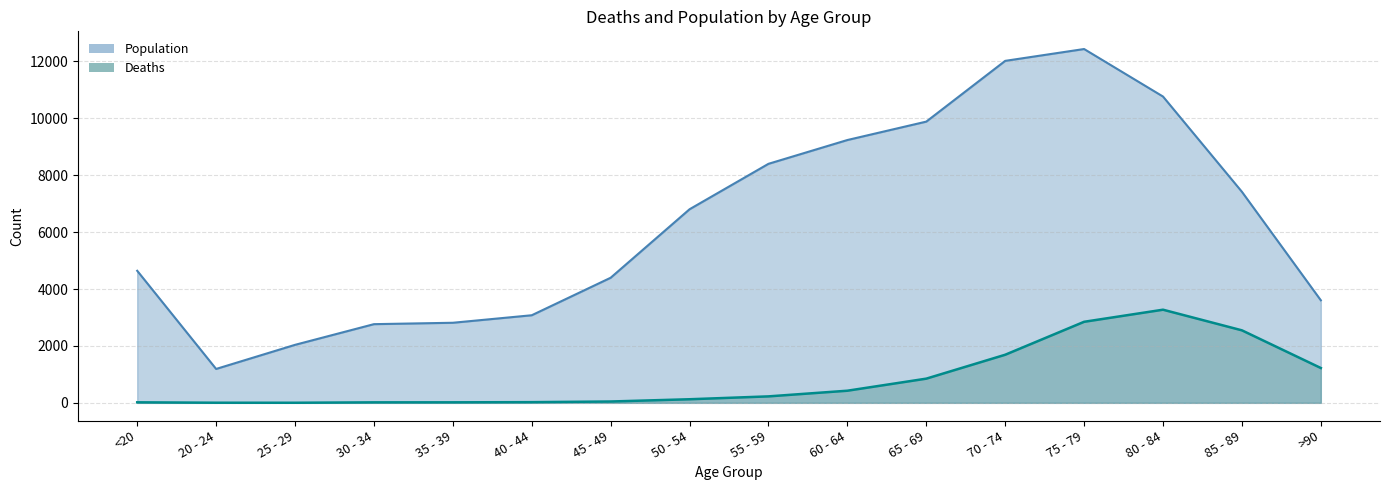

At which category does Deaths reach its first local valley?

25 - 29